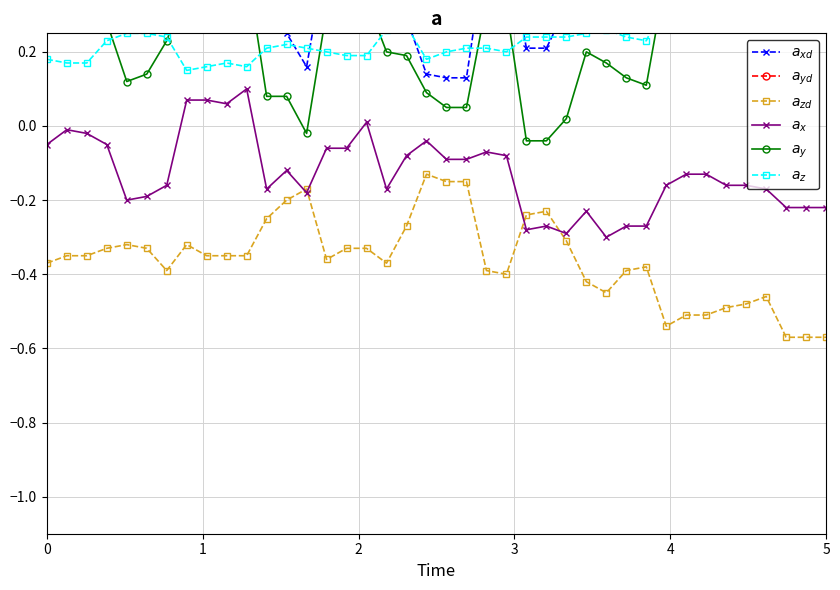

Which series has the widest spread of values?

$a_{yd}$